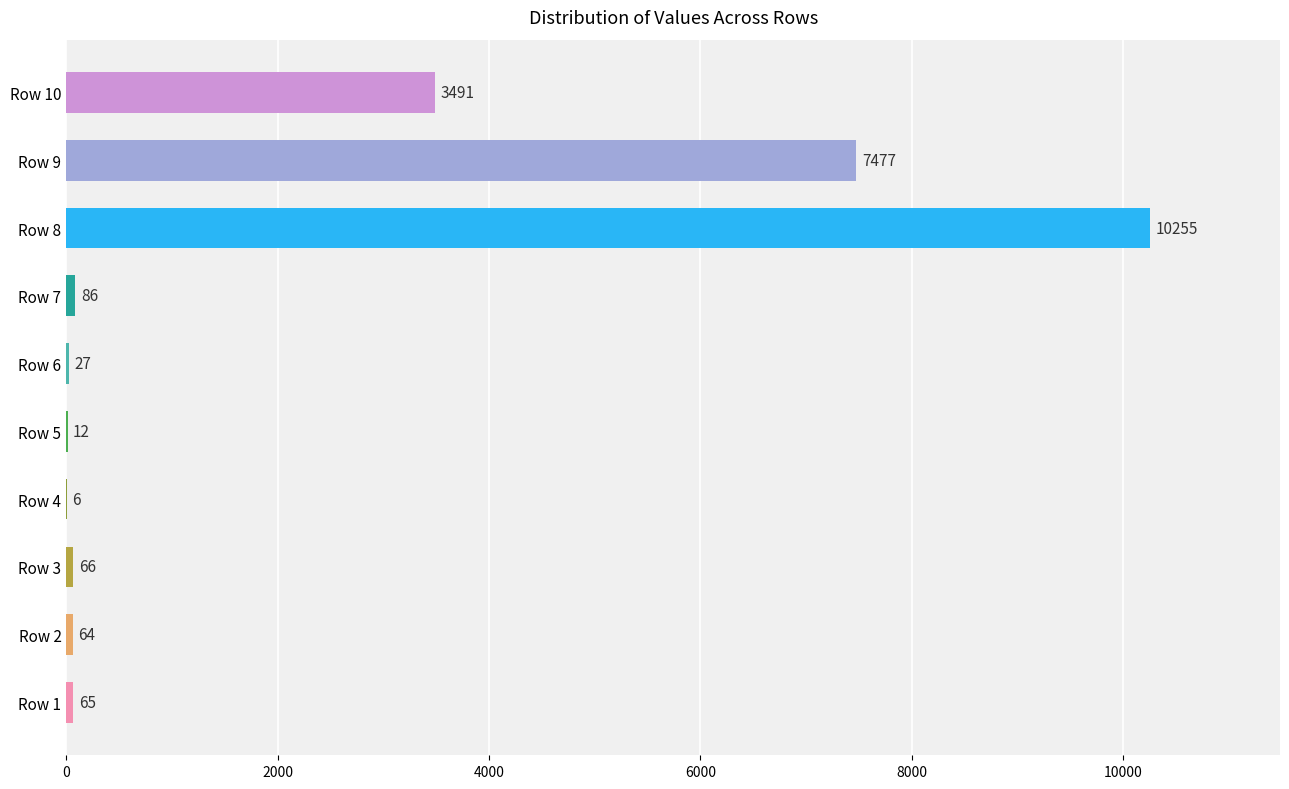

Which category has the highest value across all series?

Row 8